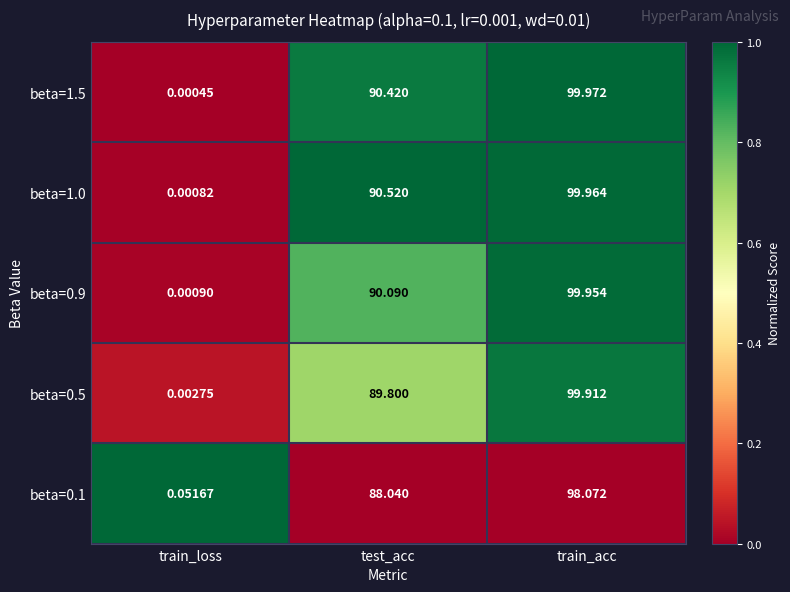

At which category does the chart reach its peak across all series?

train_acc